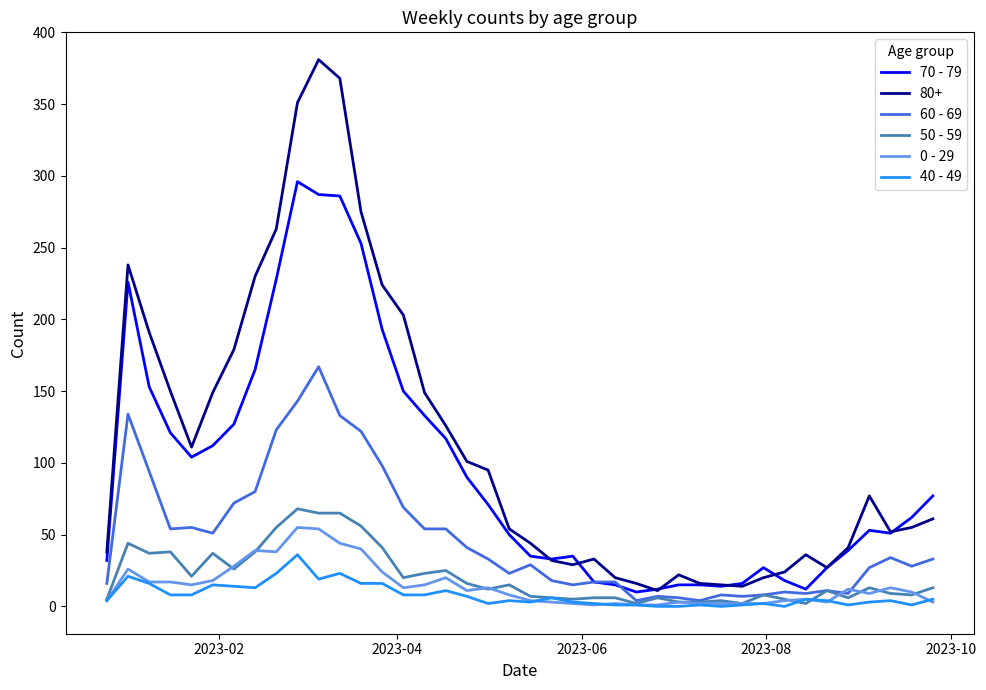

Which series has the largest range (max minus min)?

80+